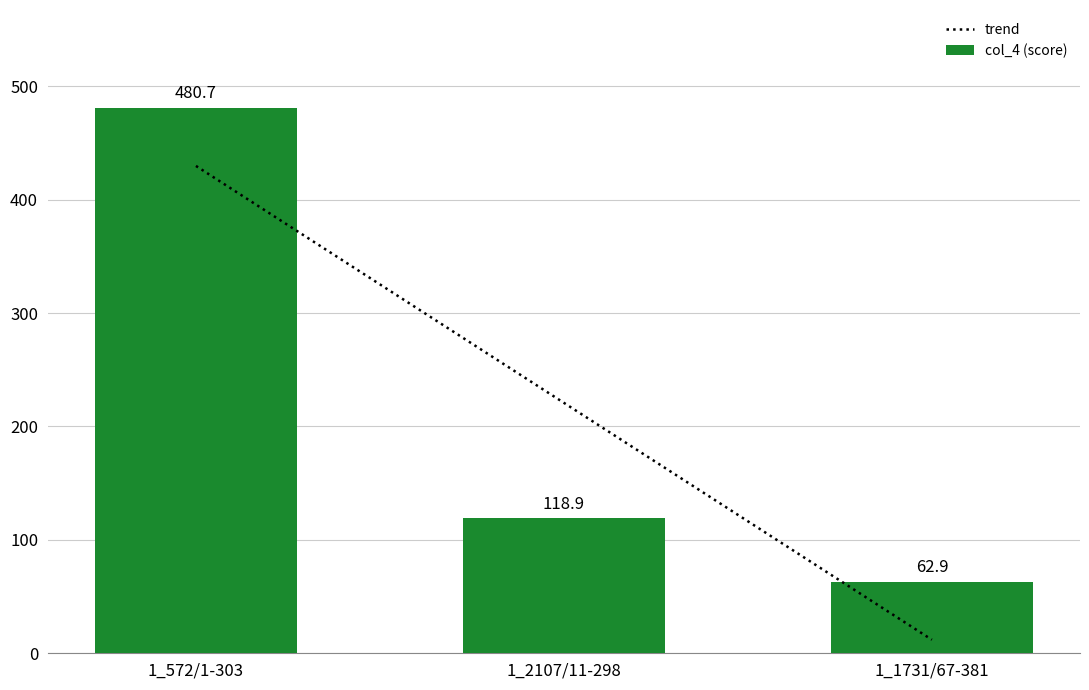

The value of col_4 (score) at 1_2107/11-298 is 79.2. True or false?

False